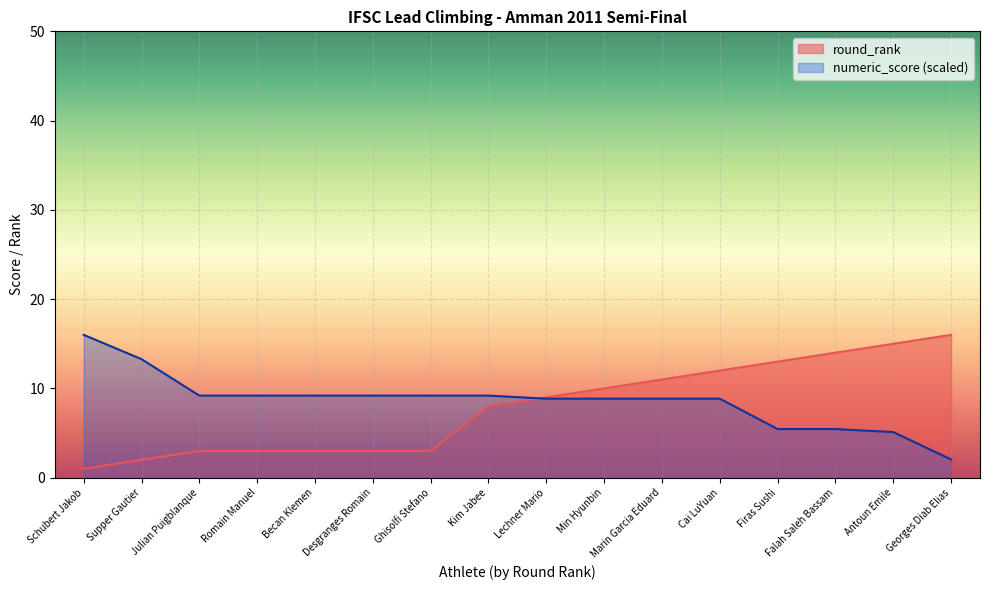

Which series has the largest range (max minus min)?

round_rank